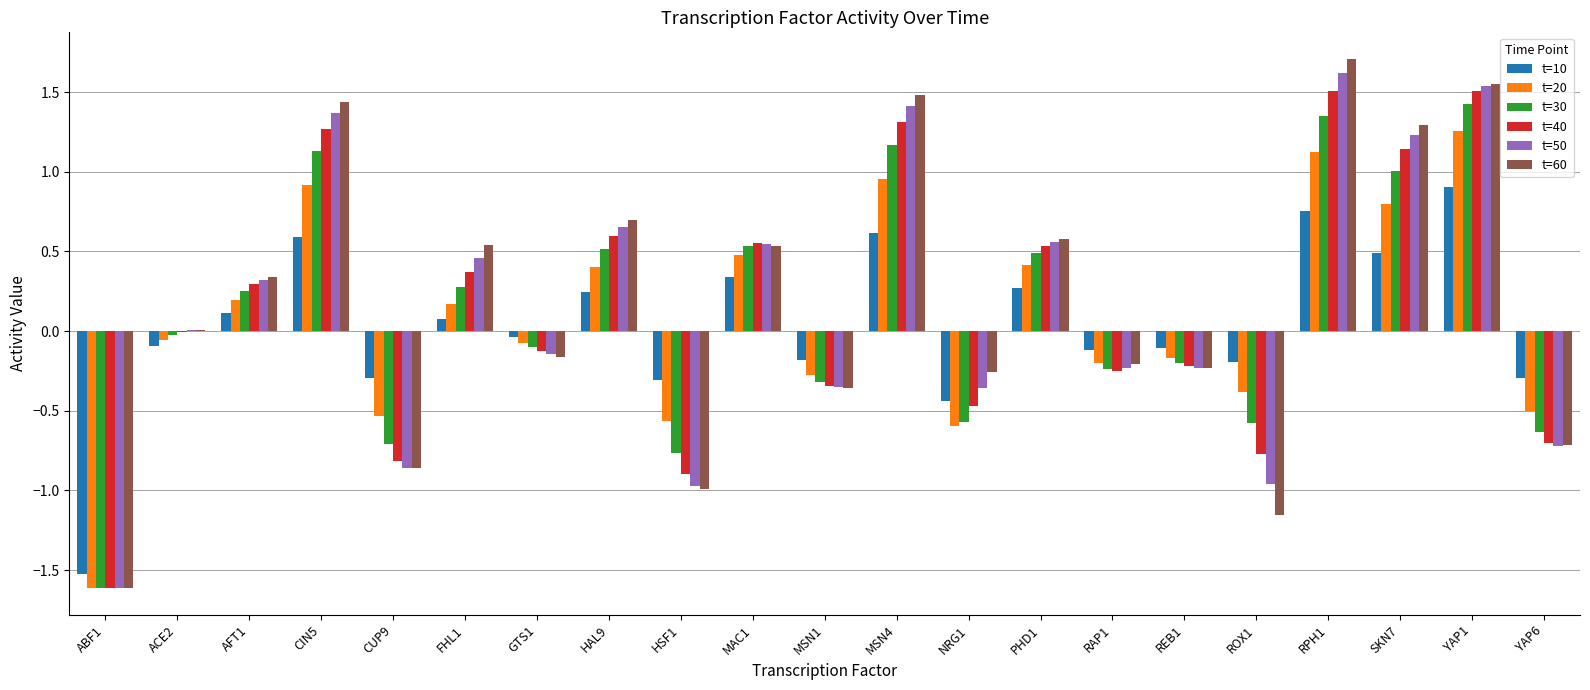

The t=60 series shows -1.6 at ABF1. True or false?

True